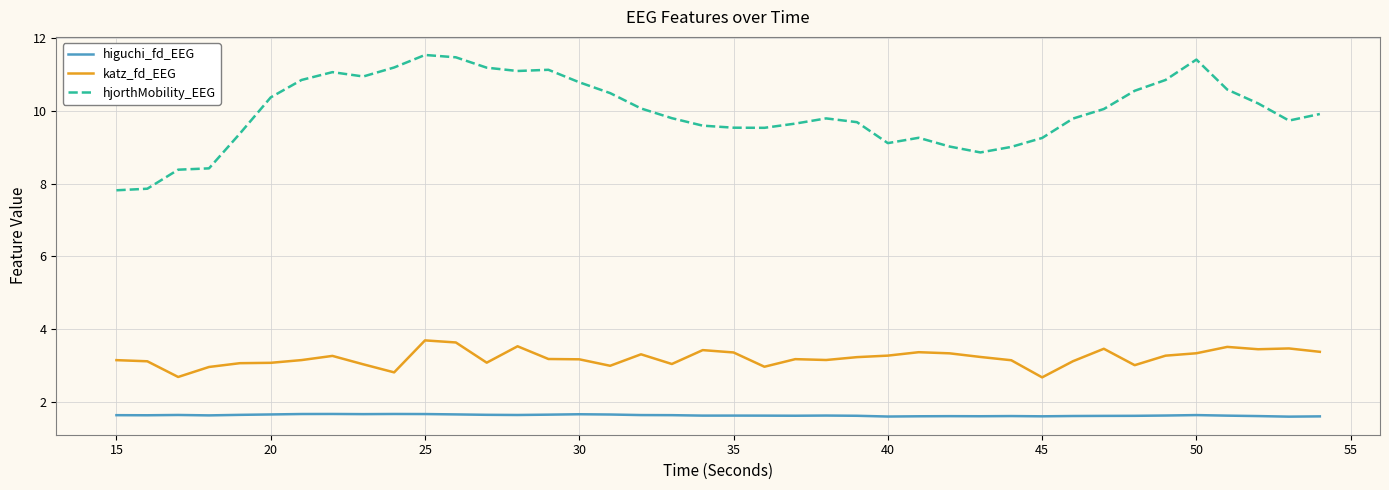

True or false: katz_fd_EEG and hjorthMobility_EEG intersect in this chart.

False